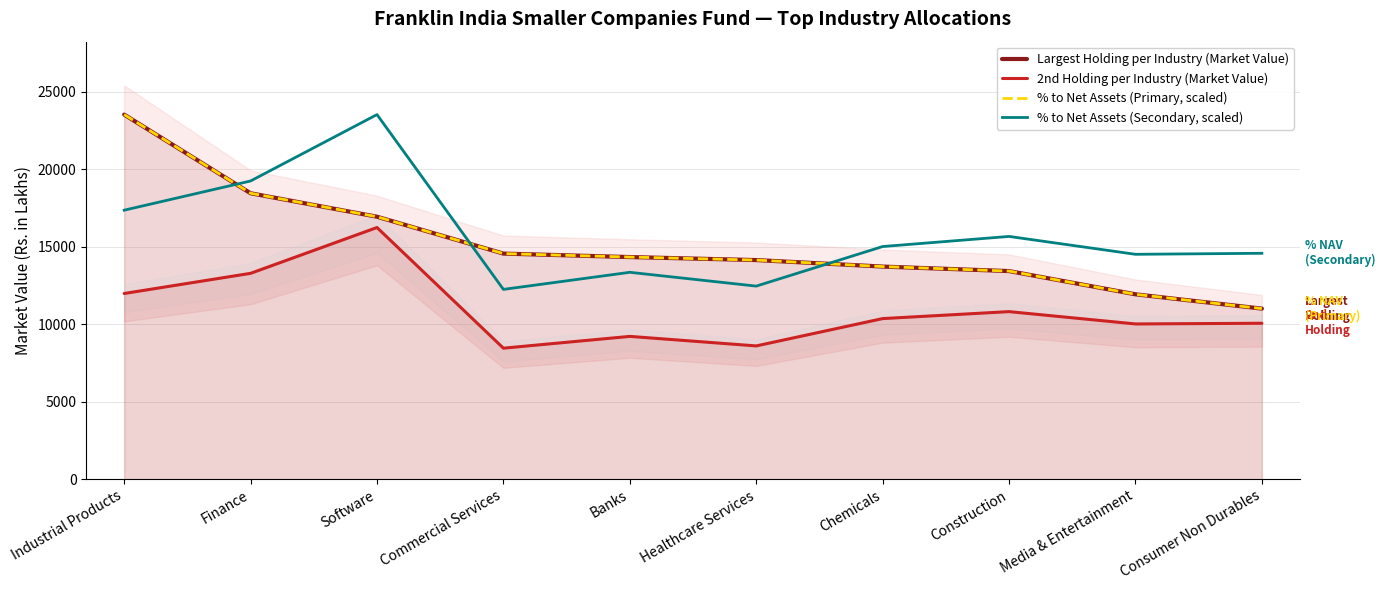

Is it true that % to Net Assets (Primary, scaled) equals 11000.9 at Consumer Non Durables?

True